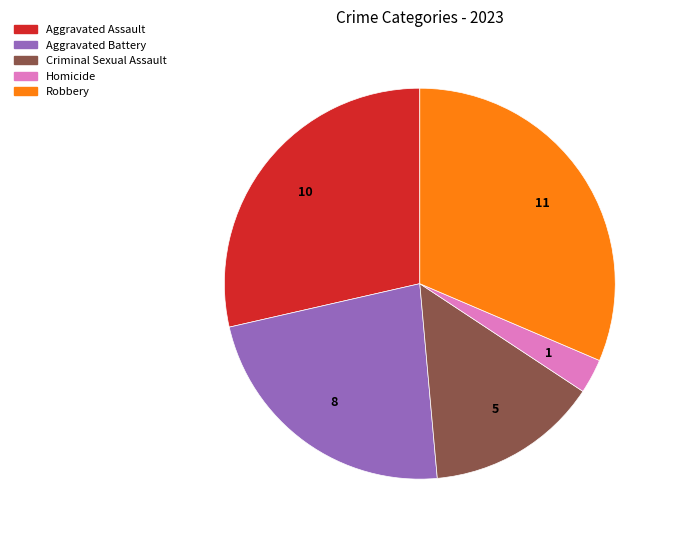

Does any single category account for the majority?

No